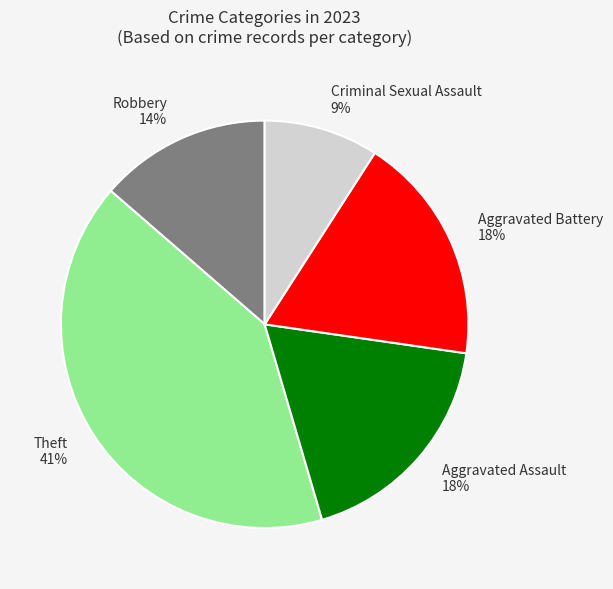

Which slice is the largest?

Theft